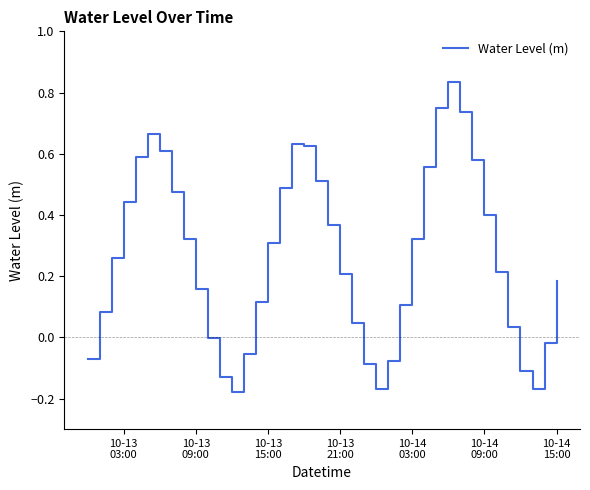

What is the difference between the maximum and minimum values?

1.0